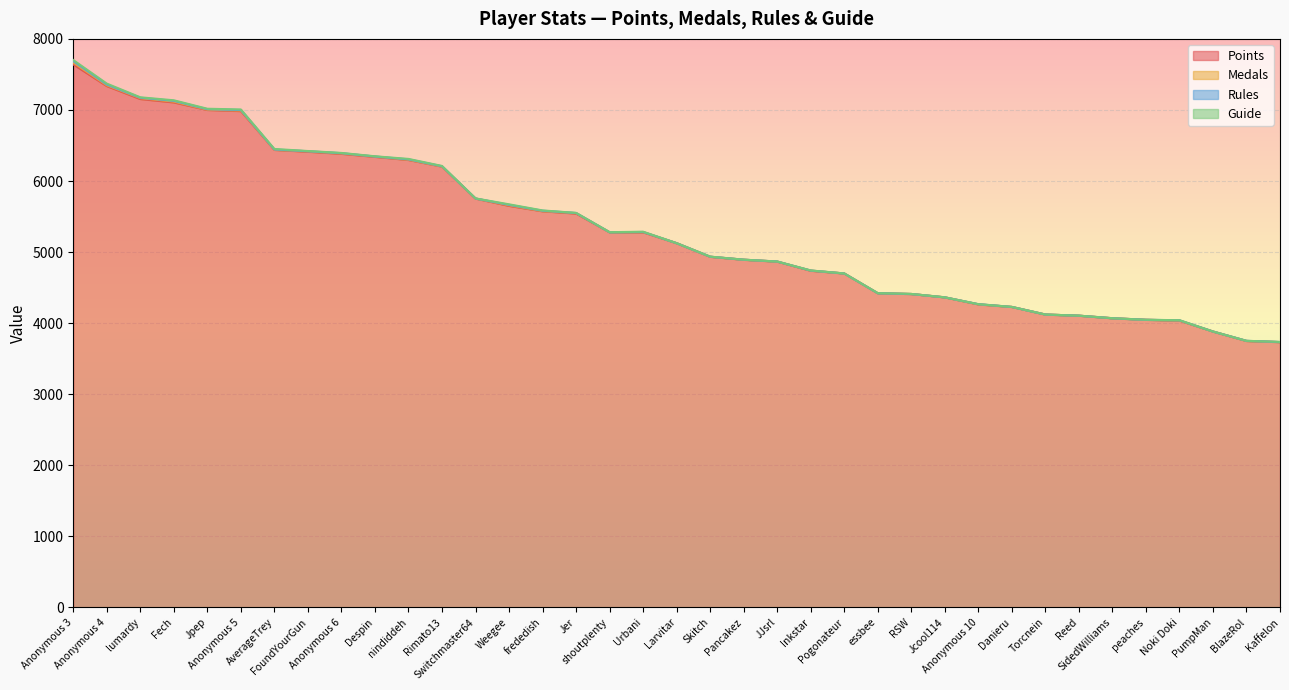

True or false: Points and Rules intersect in this chart.

False